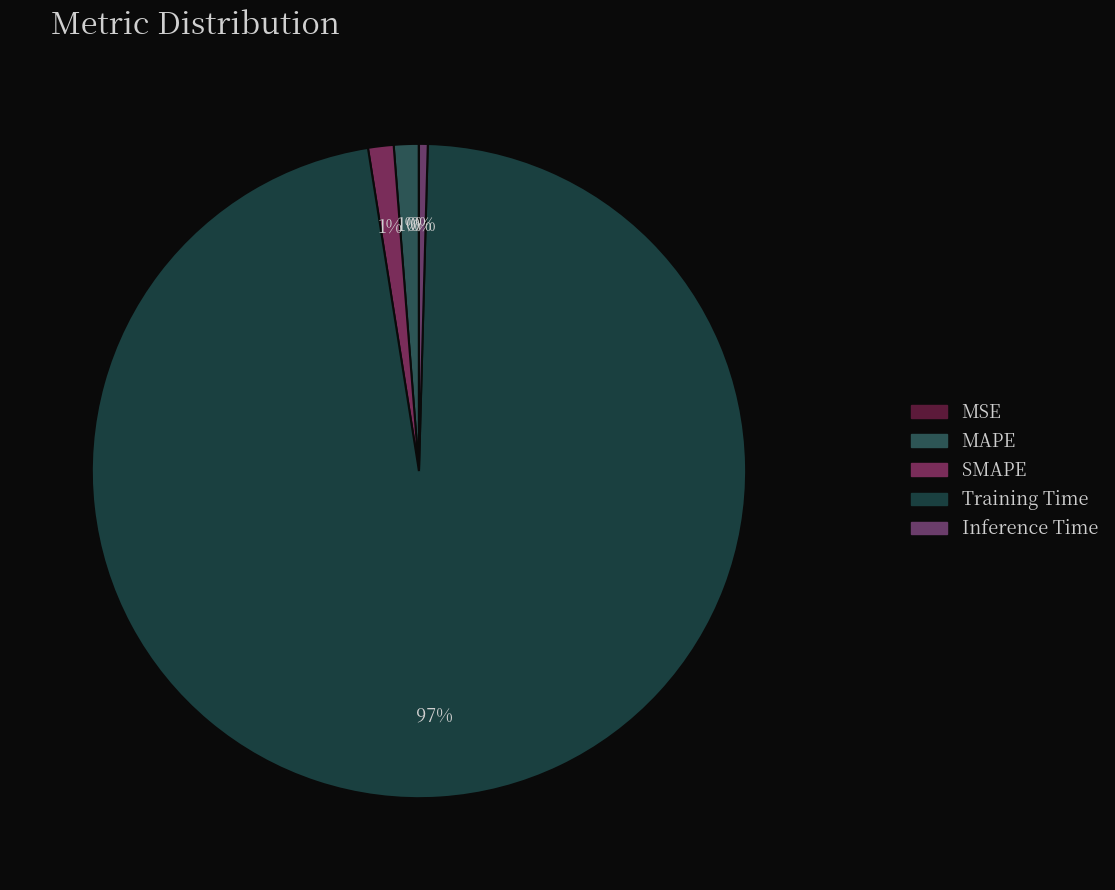

Is there a majority slice in this chart?

Yes